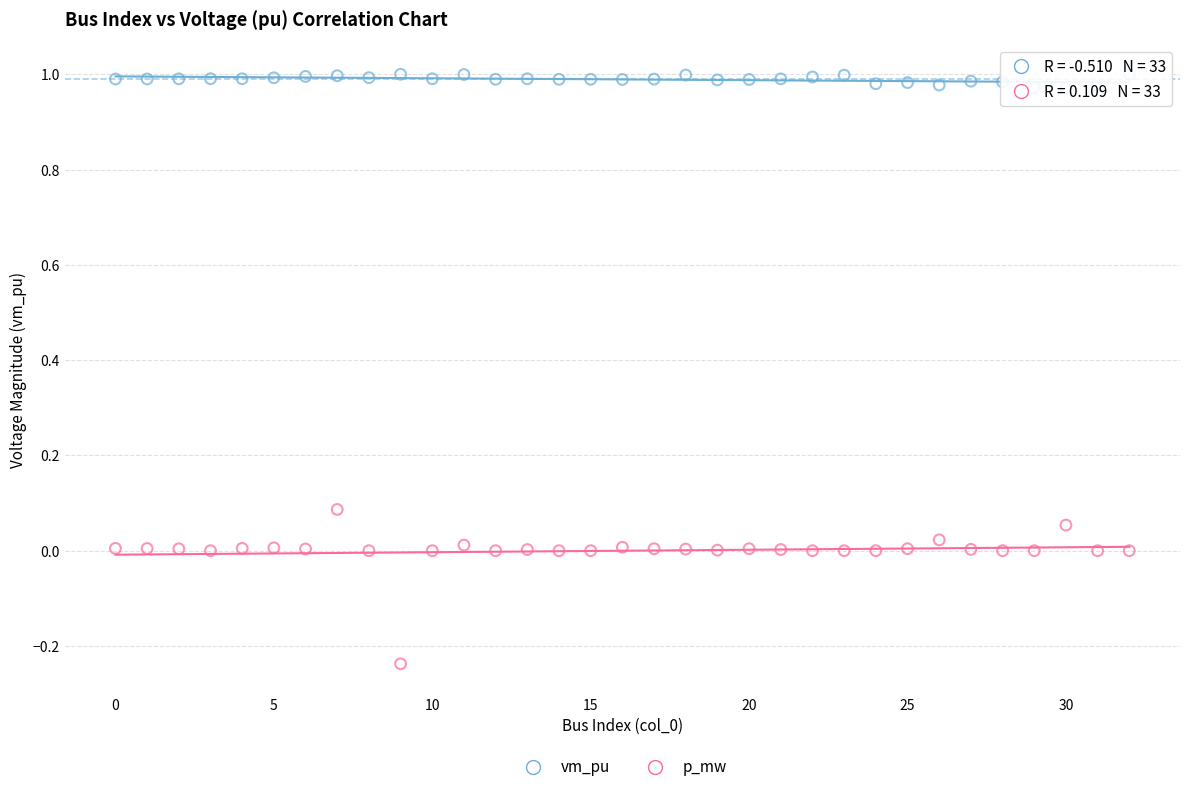

Across all data points, what is the range of Y values (max minus min)?

1.2